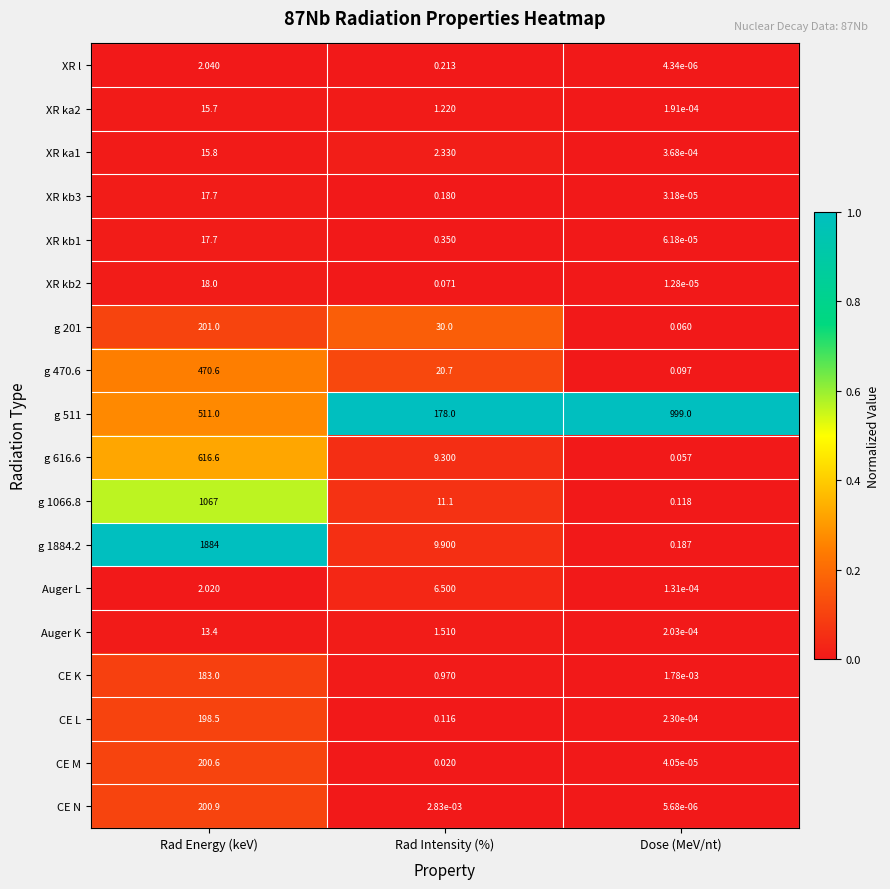

List the labels in order of CE N value, largest first.

Rad Energy (keV), Rad Intensity (%), Dose (MeV/nt)